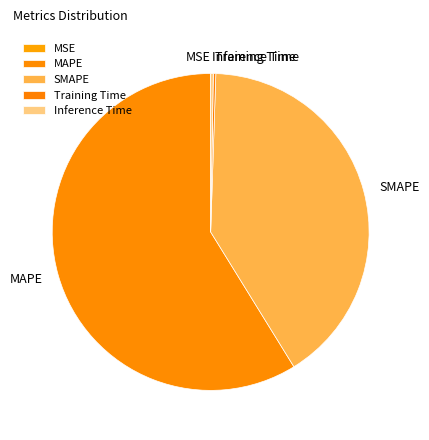

Does any single category account for the majority?

Yes